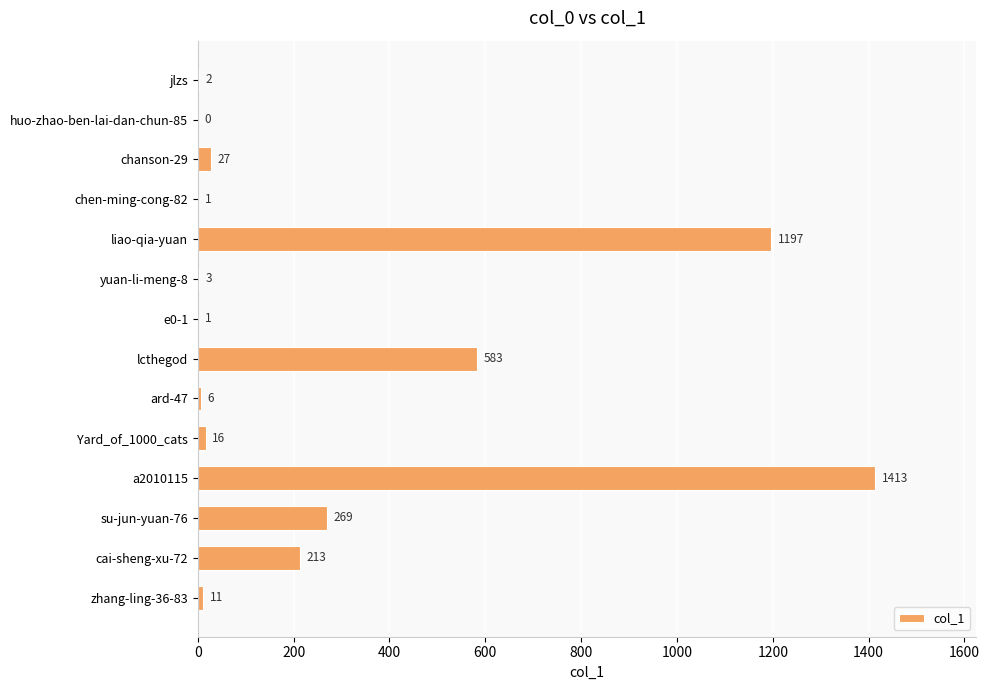

True or false: the data shows -903 at huo-zhao-ben-lai-dan-chun-85.

False